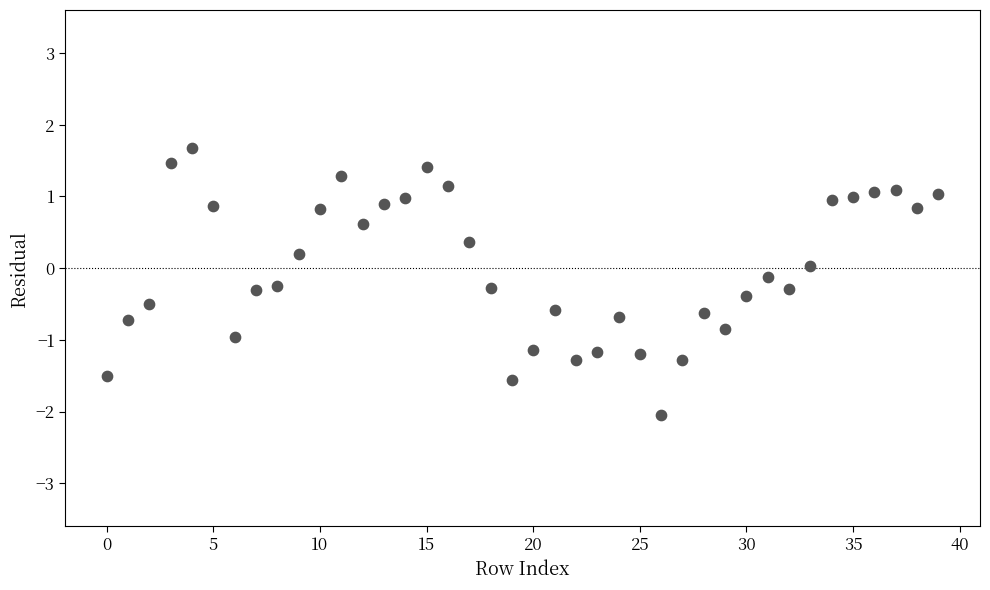

What is the range of Y values (max minus min)?

3.7